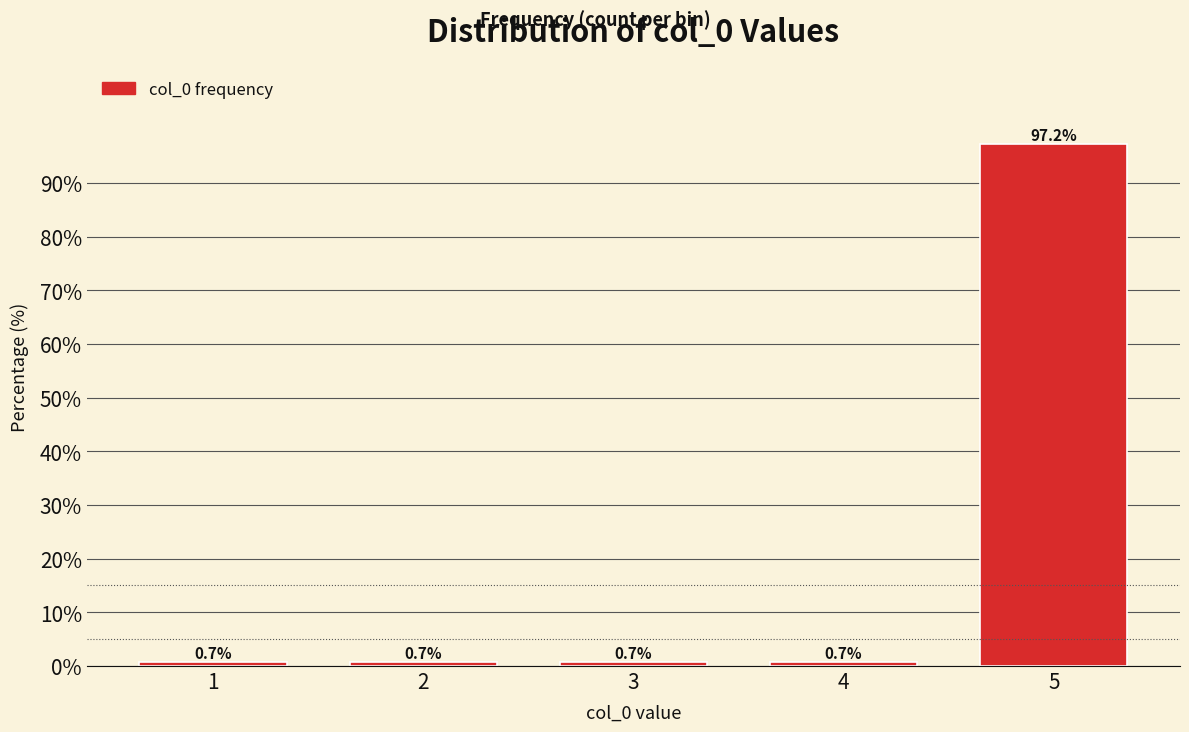

Reading right to left, what are all the values shown in this chart?

97.2	0.7	0.7	0.7	0.7